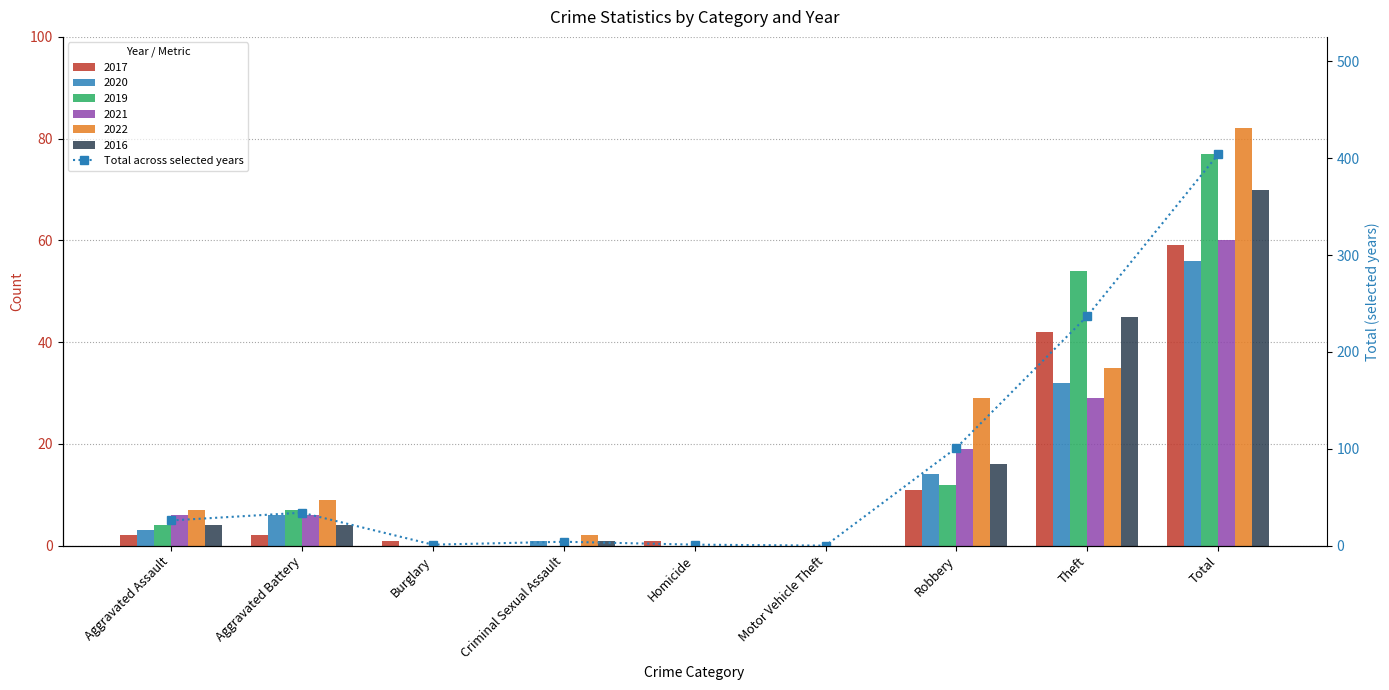

At which category does the chart reach its minimum across all series?

Motor Vehicle Theft